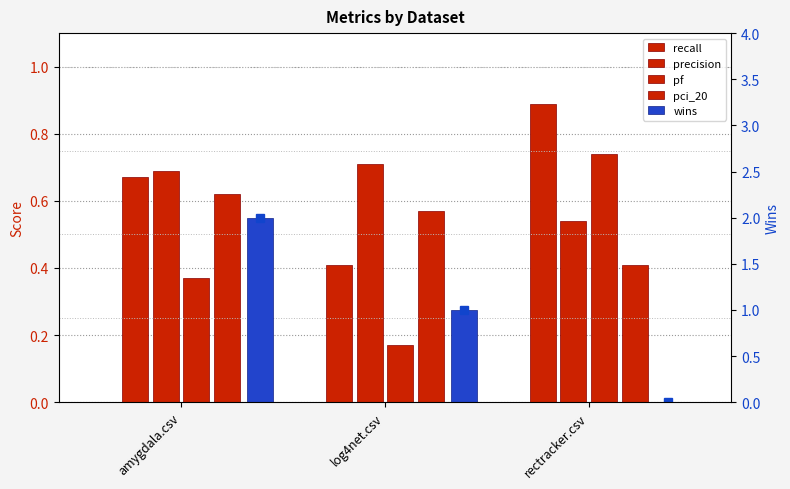

How many values in the wins series are below 1?

1